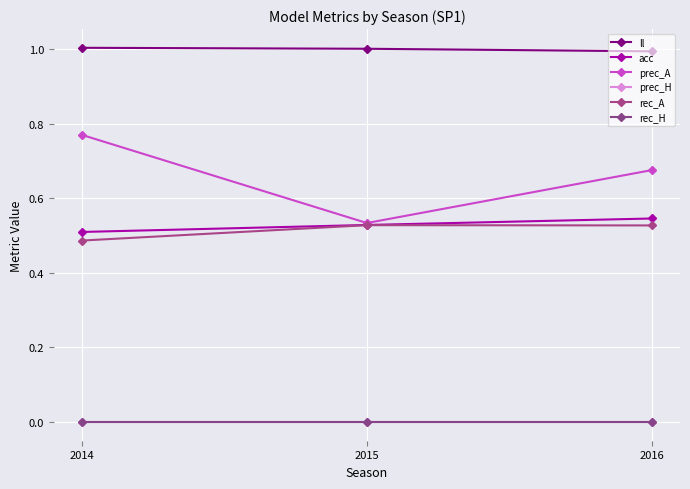

Is this an area chart (filled region under the line)?

No